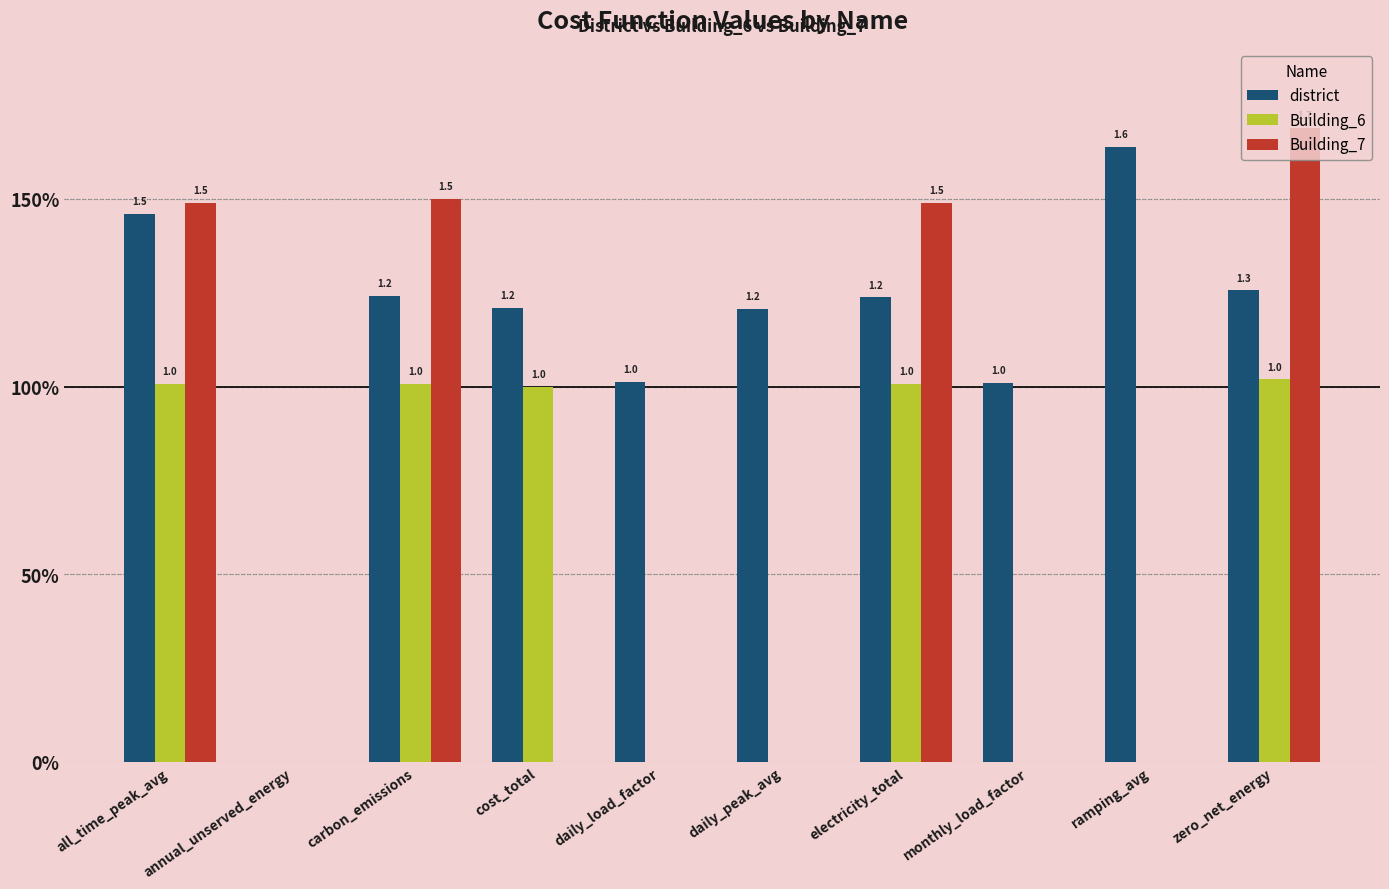

List the labels in order of Building_7 value, smallest first.

annual_unserved_energy, cost_total, daily_load_factor, daily_peak_avg, monthly_load_factor, ramping_avg, all_time_peak_avg, electricity_total, carbon_emissions, zero_net_energy